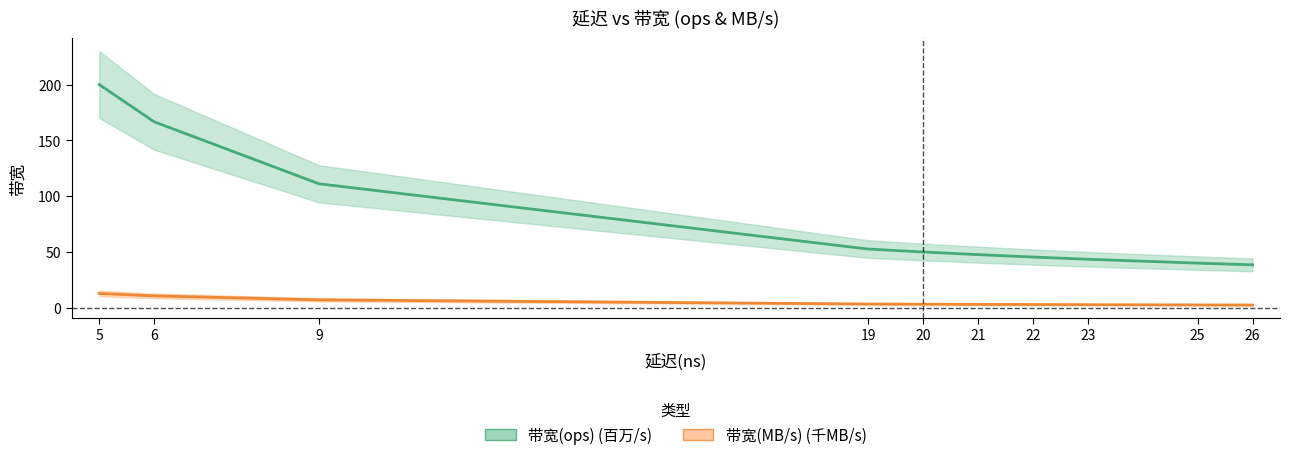

List the series in order of their overall mean, highest first.

带宽(ops), 带宽(MB/s)